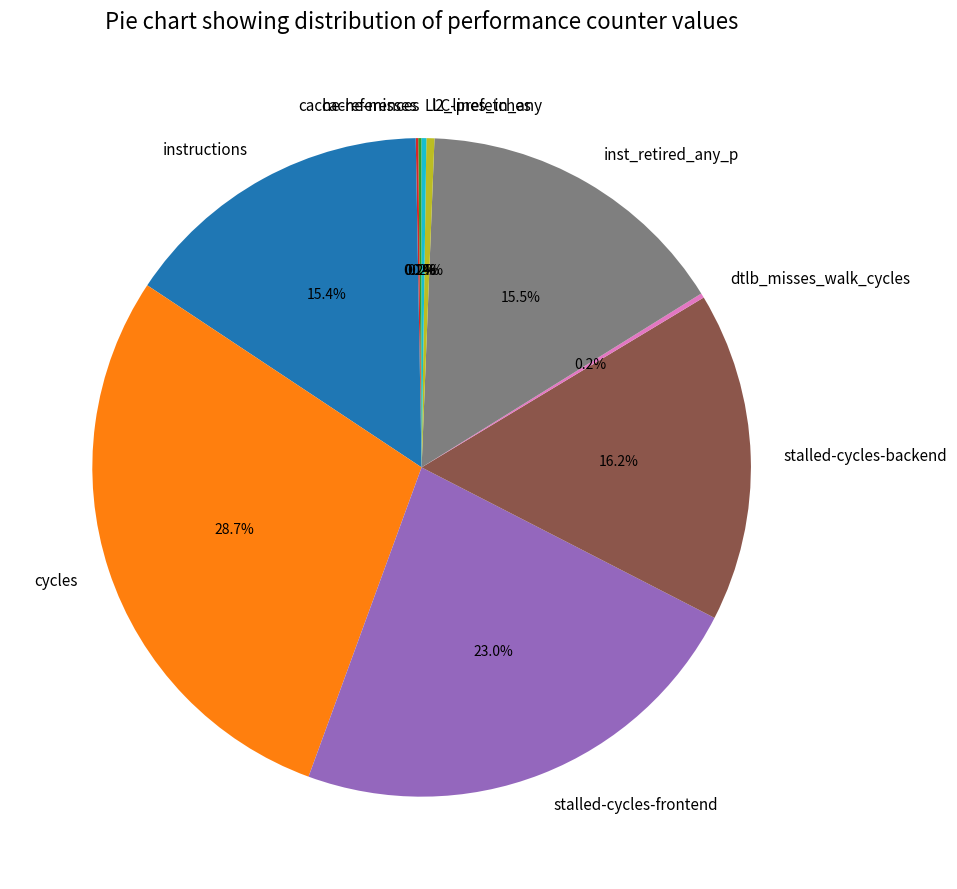

Does inst_retired_any_p account for over 50% of the chart?

No